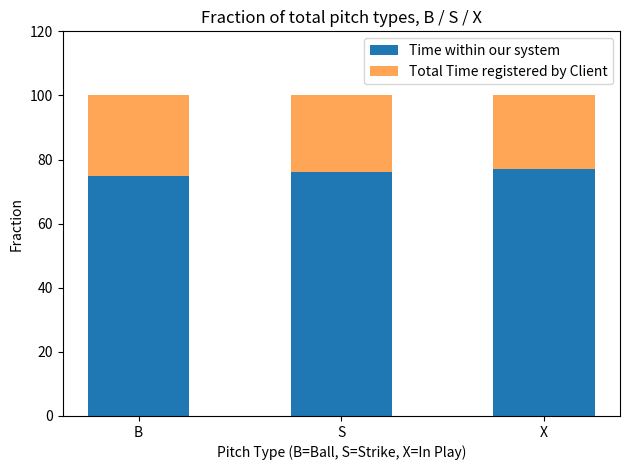

Read the Time within our system value at S.

76